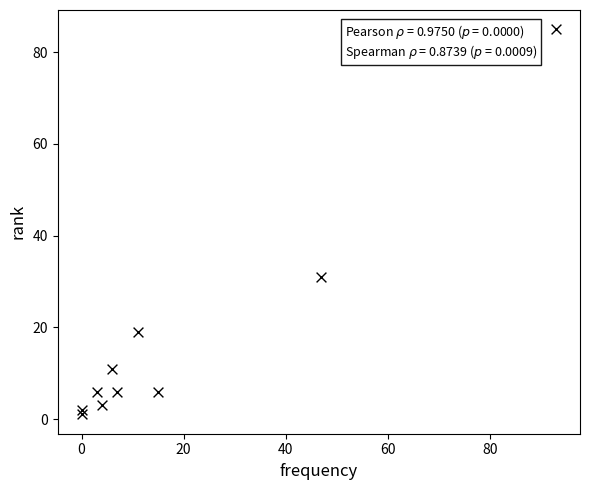

What Y value in the scatter plot is closest to 43?

31